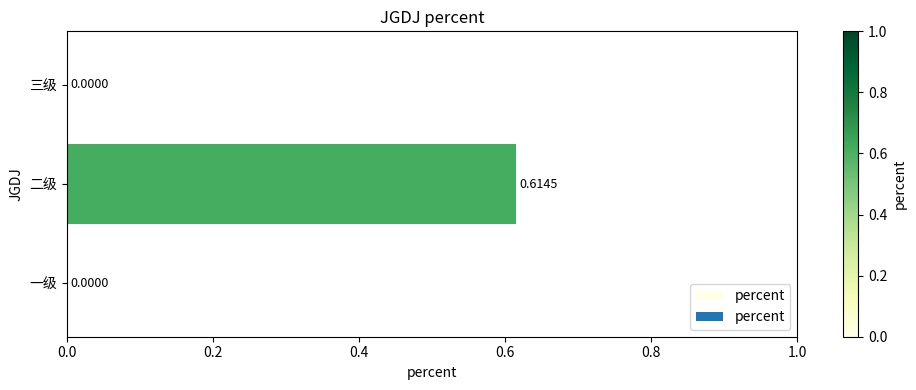

At which category does the chart reach its peak across all series?

二级